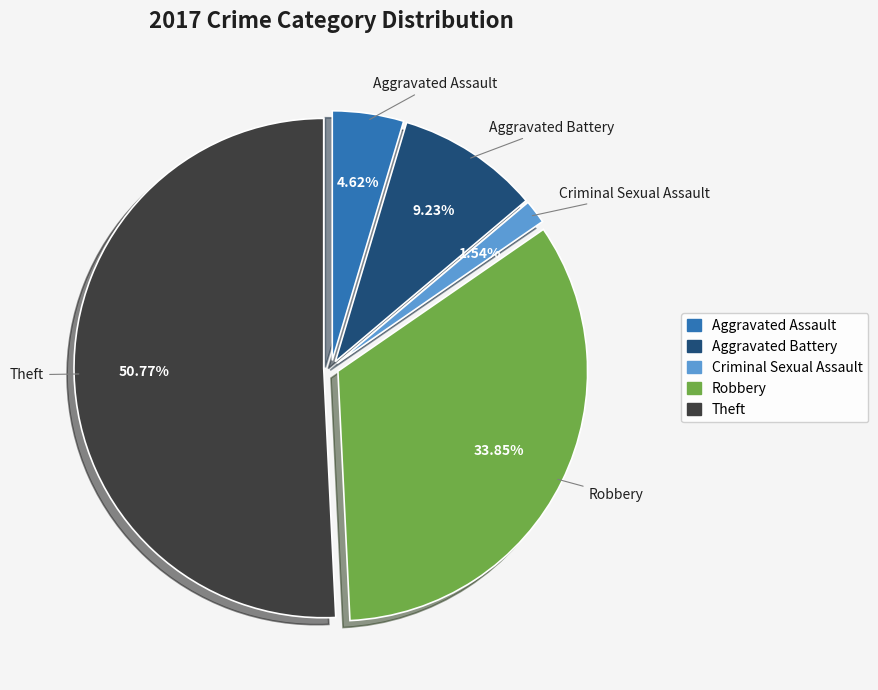

Is there any slice that represents more than half of the pie?

Yes